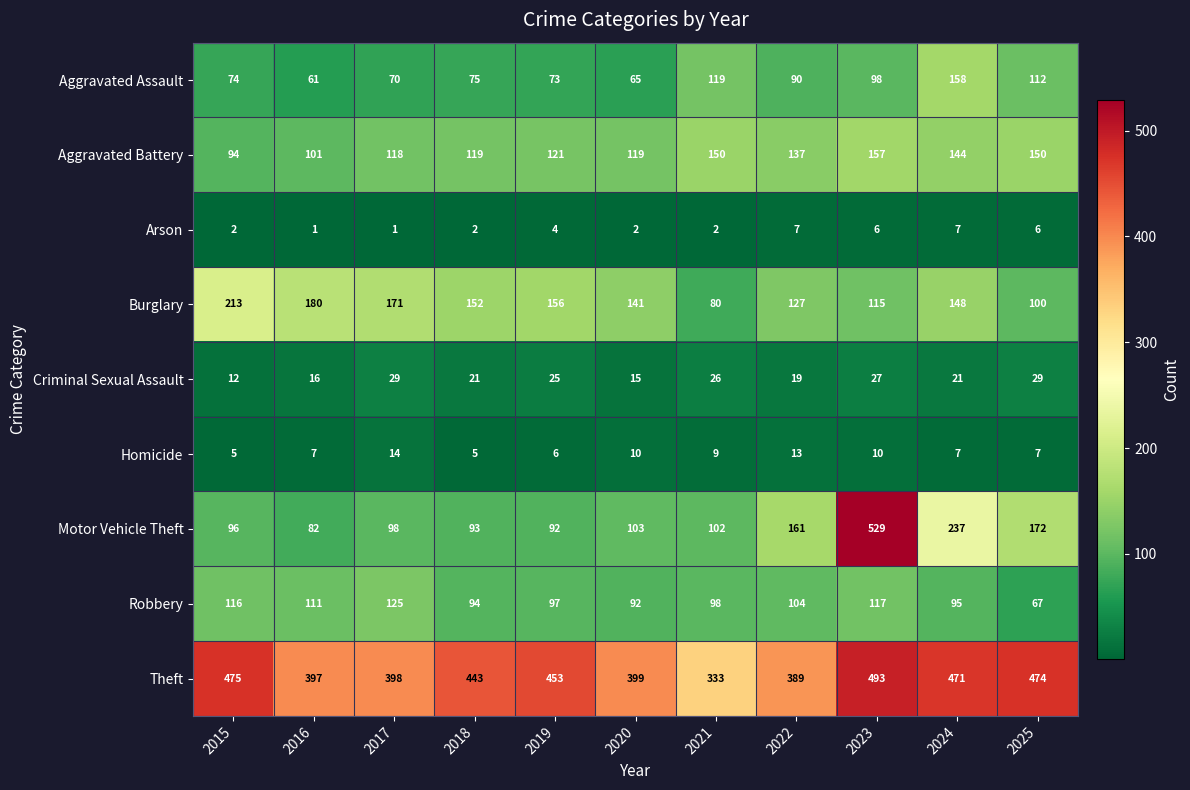

What is the minimum value for Aggravated Assault?

61